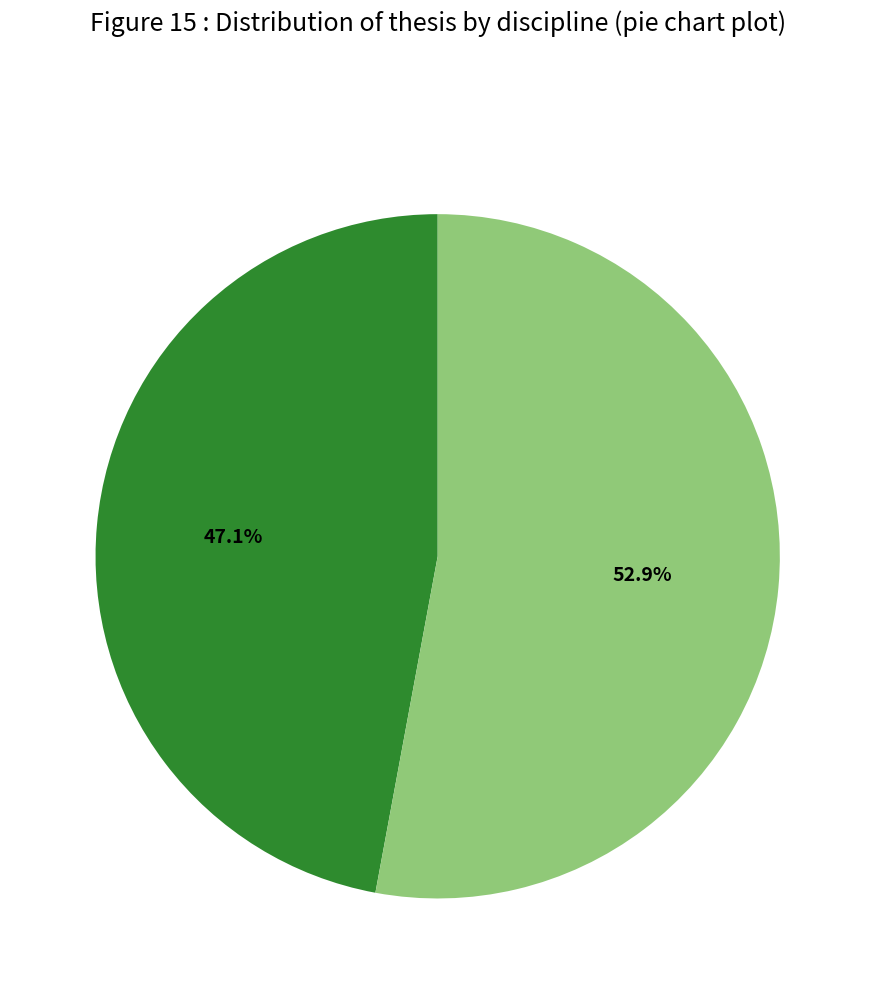

Is there a majority slice in this chart?

Yes